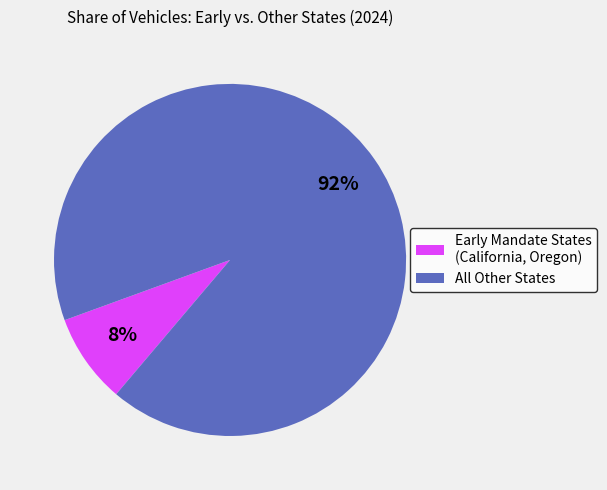

To the nearest percent, what is the average slice percentage?

50%